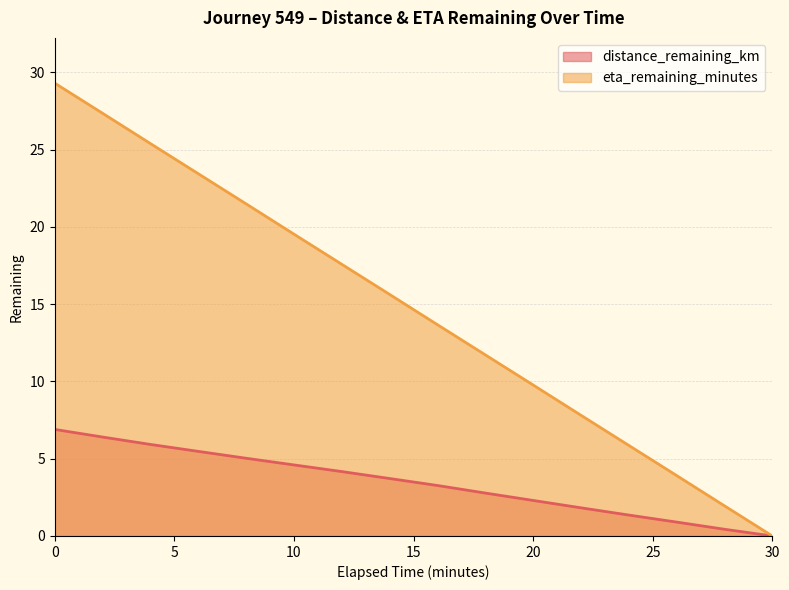

What position from the left is 8.0?

5